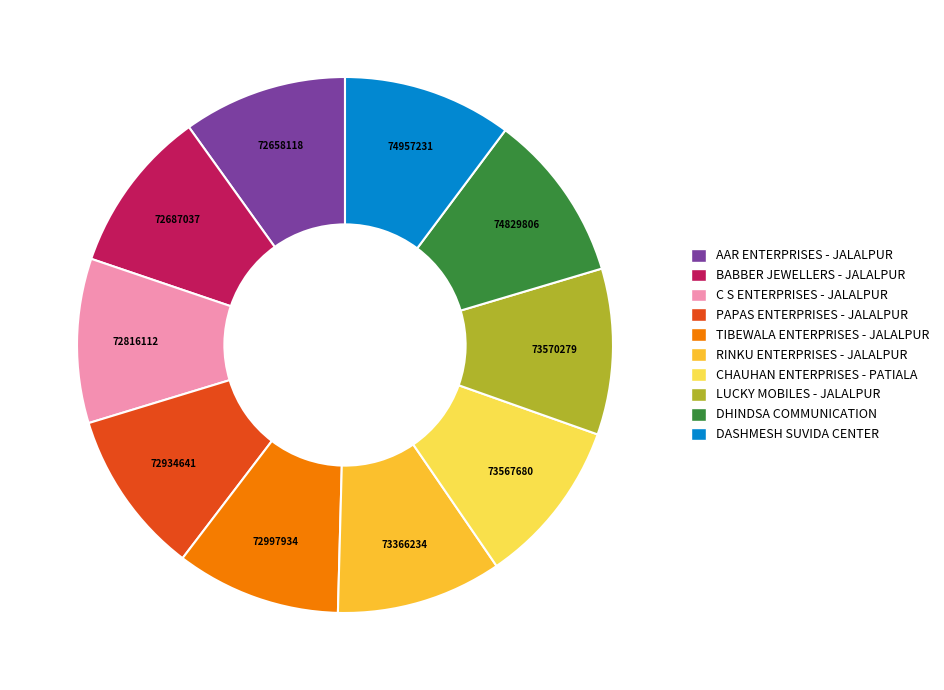

True or false: AAR ENTERPRISES - JALALPUR accounts for 19% of the total.

False